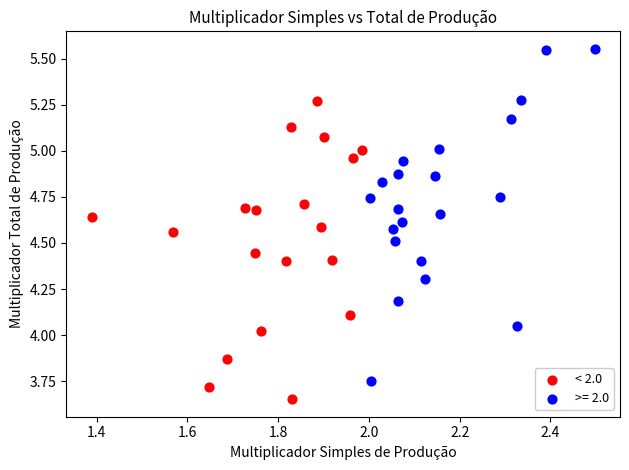

Which series has the largest Y range (max minus min)?

>= 2.0